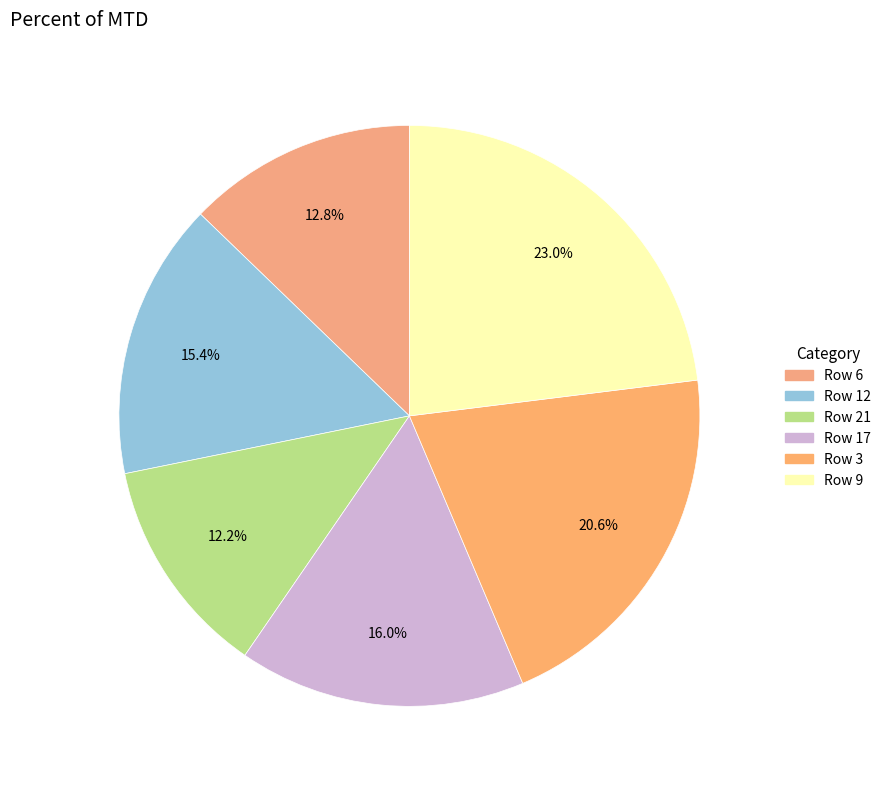

To the nearest percent, what is the difference between the largest and smallest slice percentages?

11%